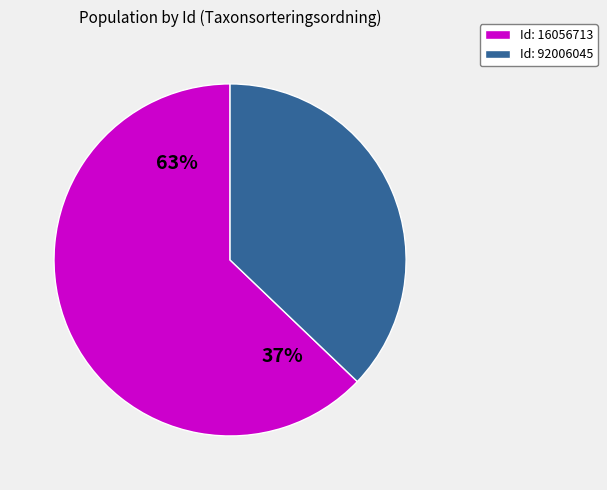

Which slice is the largest?

16056713